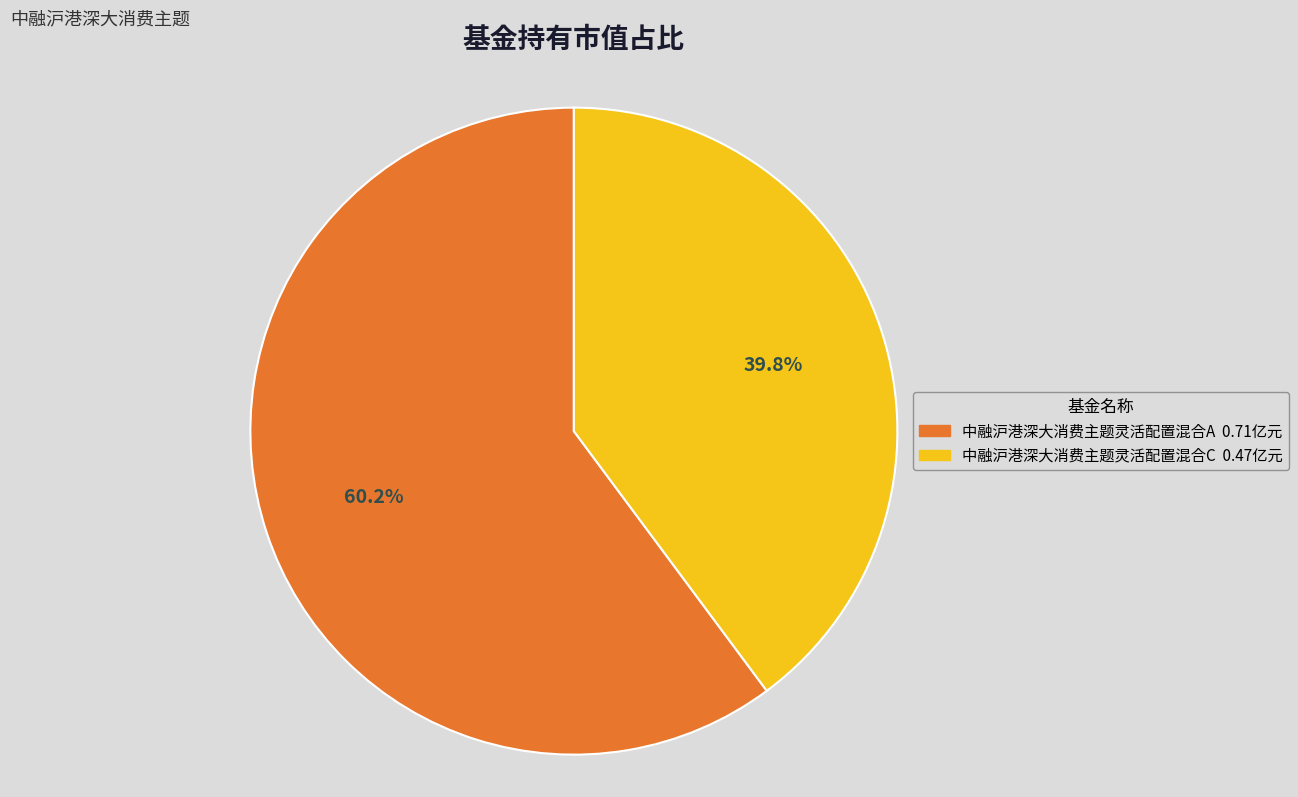

Is it true that 中融沪港深大消费主题灵活配置混合C is 54% of the pie?

False